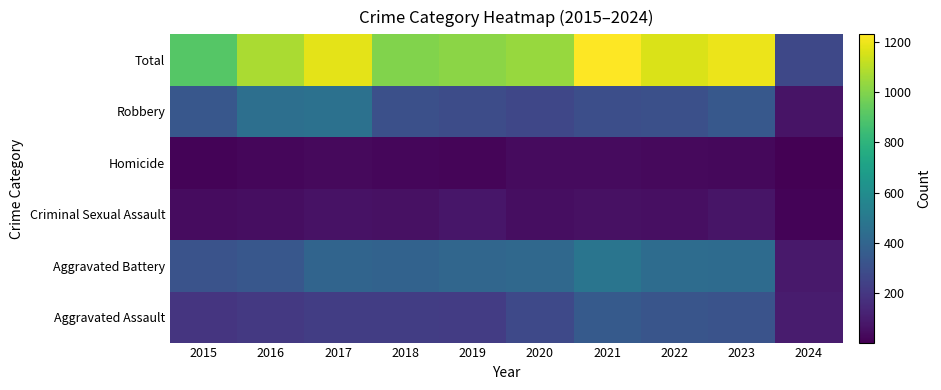

What is the greatest value displayed?

1230